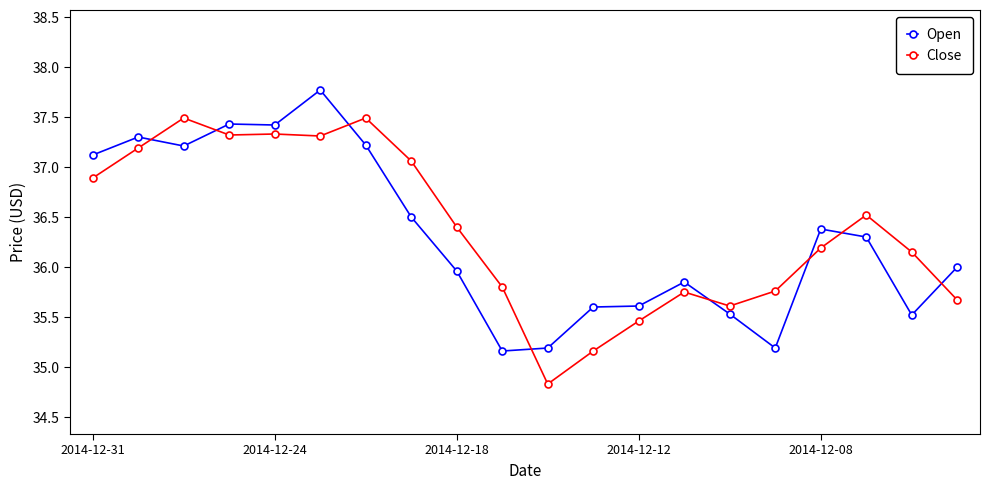

Rank the series by their maximum value, from highest to lowest.

Open, Close